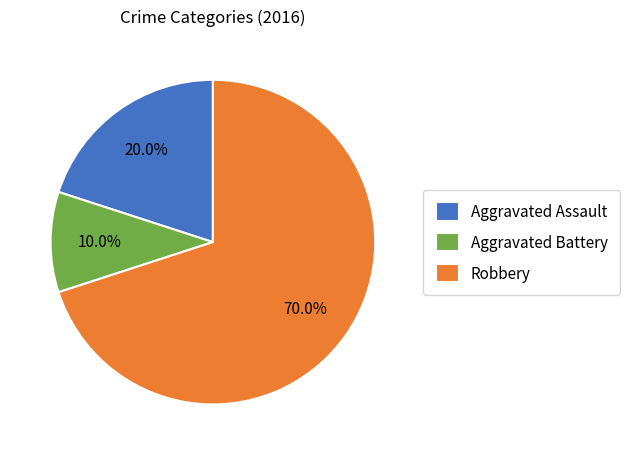

Which slice represents more than half of the pie?

Robbery